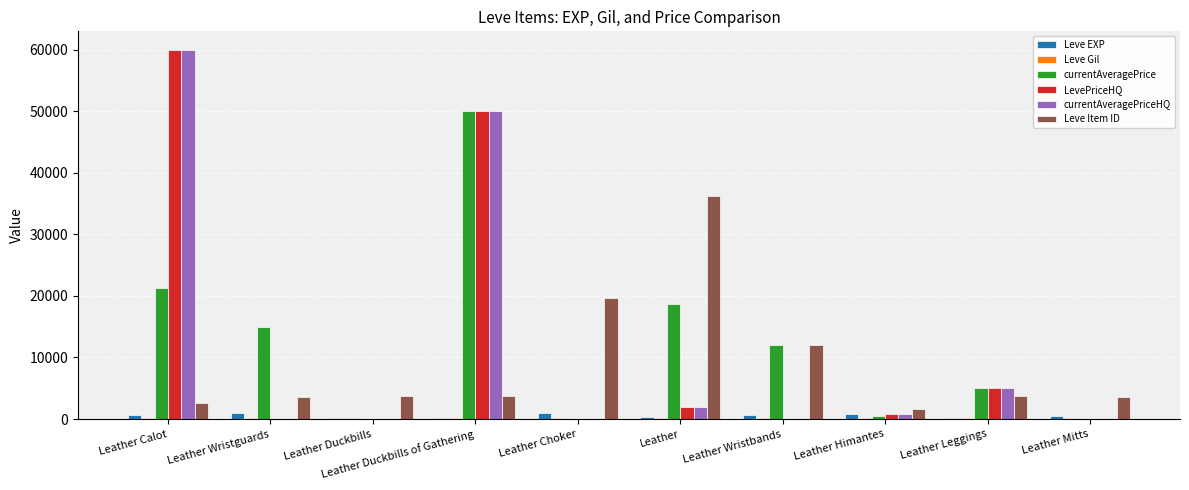

What is the maximum value shown in the chart?

59995